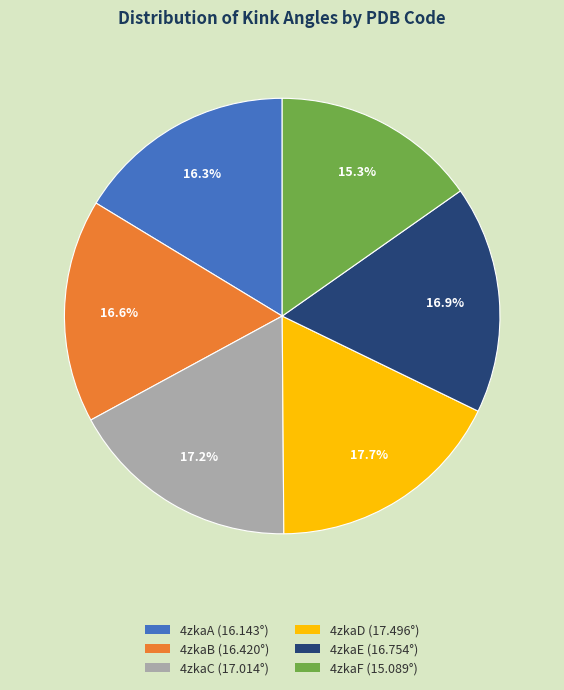

Which slice is the smallest?

4zkaF